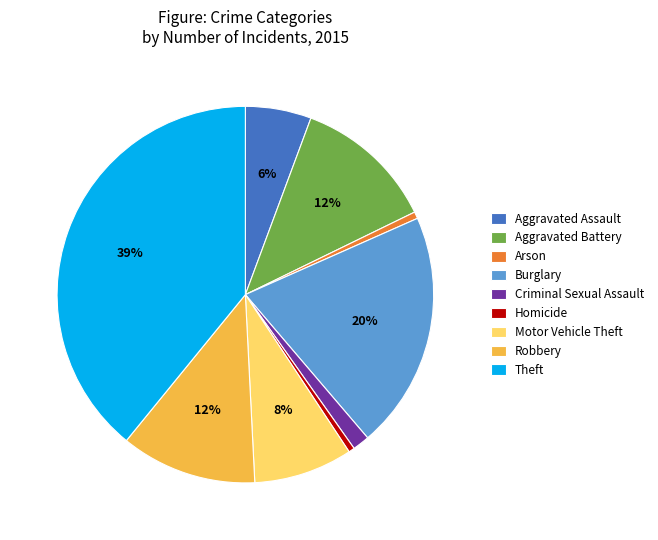

How many slices are in this pie chart?

9